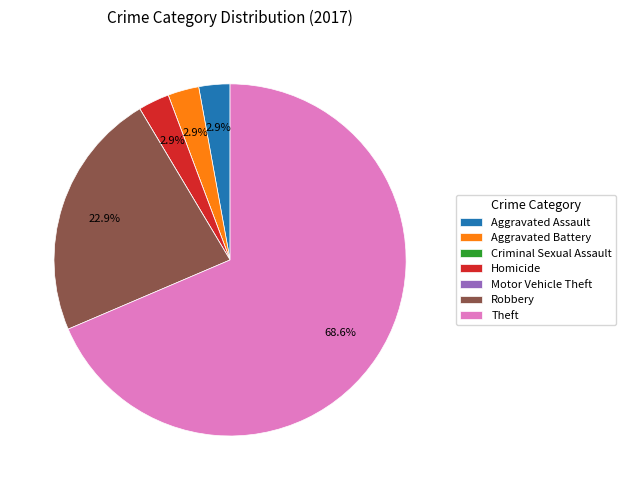

Which slice represents more than half of the pie?

Theft